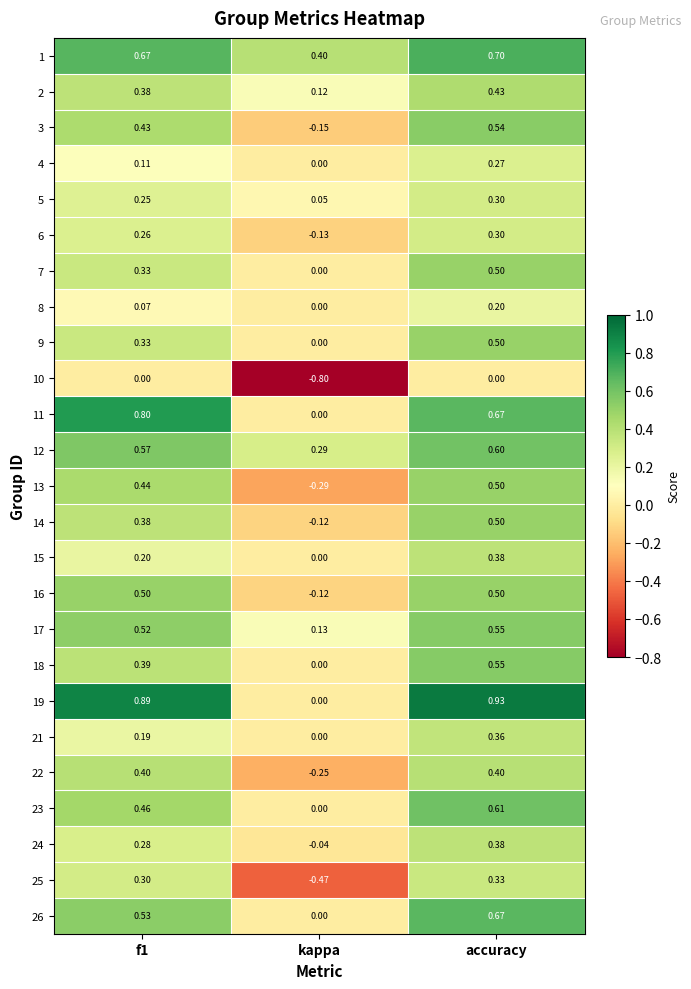

Which series has the largest total across all categories?

19